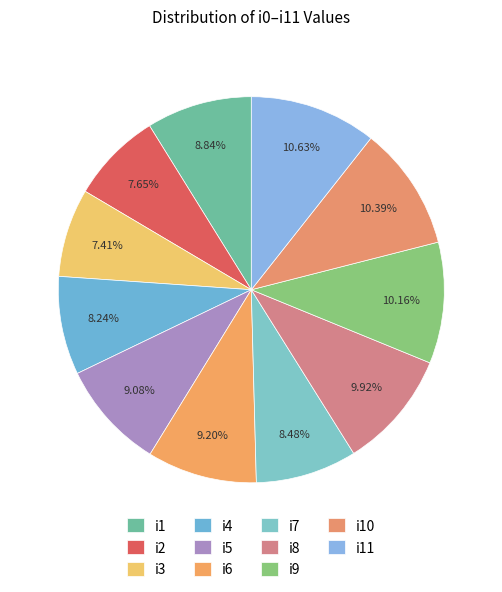

How many slices are in this pie chart?

11